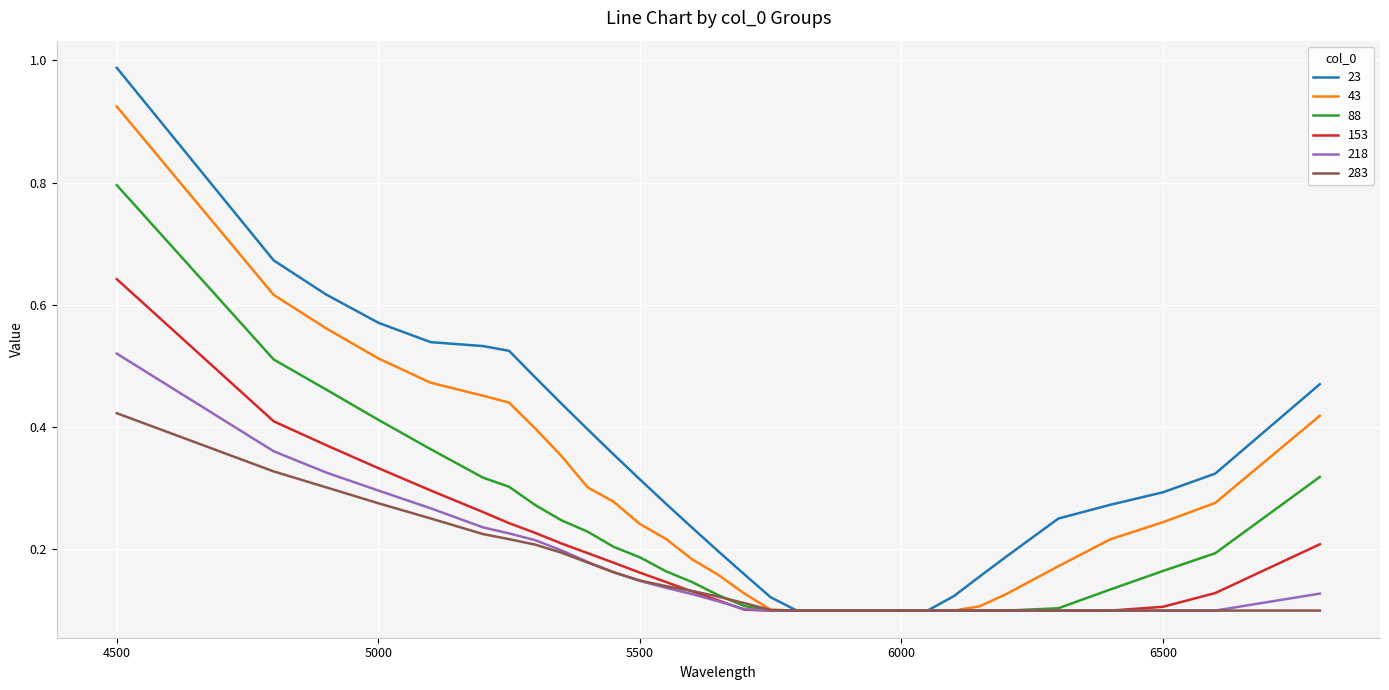

Which series has the largest range (max minus min)?

23